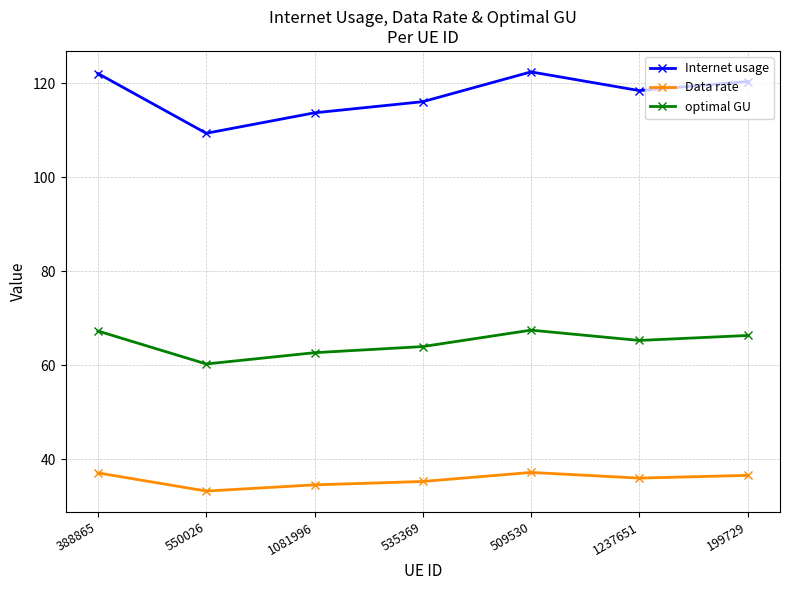

What is the label of the 1st point from the right?

199729